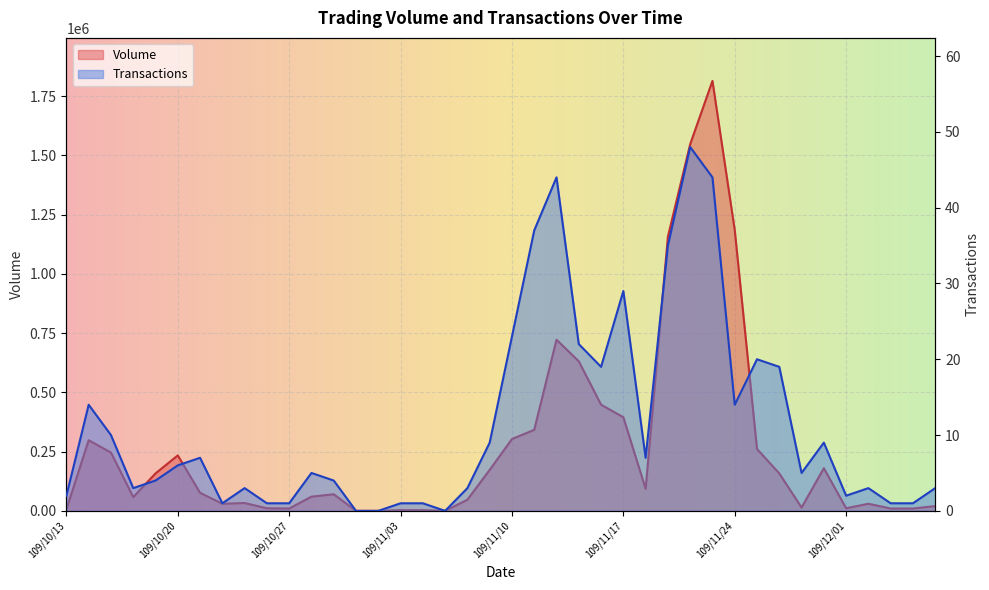

Reading right to left, extract all data points from this chart.

Volume: 20000	10000	10000	30000	11000	180000	14000	158000	261000	1185000	1814000	1547000	1157000	93000	395000	448000	631000	722000	342000	303000	173000	47000	0	3000	3000	0	0	70000	60000	10000	11000	33000	30000	76000	234000	158000	58000	246000	298000	7000
Transactions: 3	1	1	3	2	9	5	19	20	14	44	48	35	7	29	19	22	44	37	23	9	3	0	1	1	0	0	4	5	1	1	3	1	7	6	4	3	10	14	2